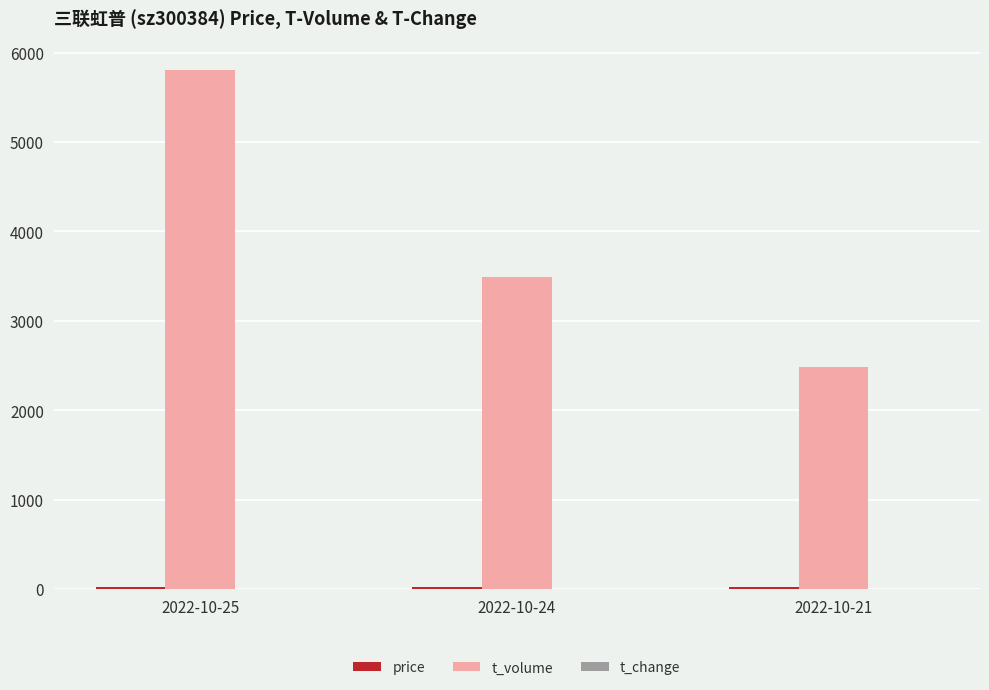

Between 2022-10-25 and 2022-10-21, which series saw the biggest shift?

t_volume